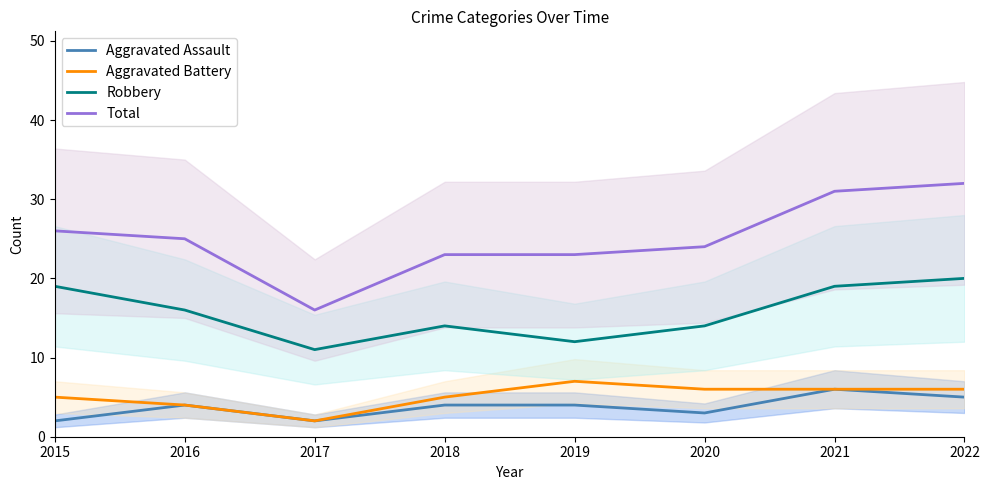

Which series has the largest range (max minus min)?

Total